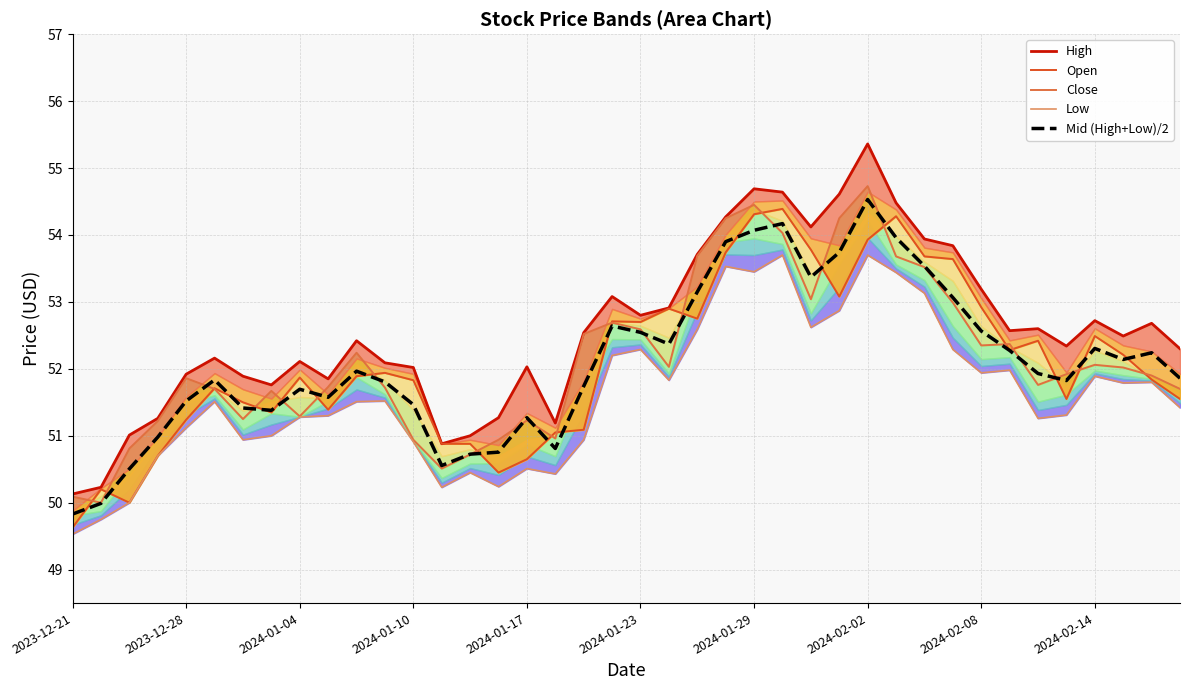

Does the chart display data point markers on the line(s)?

No